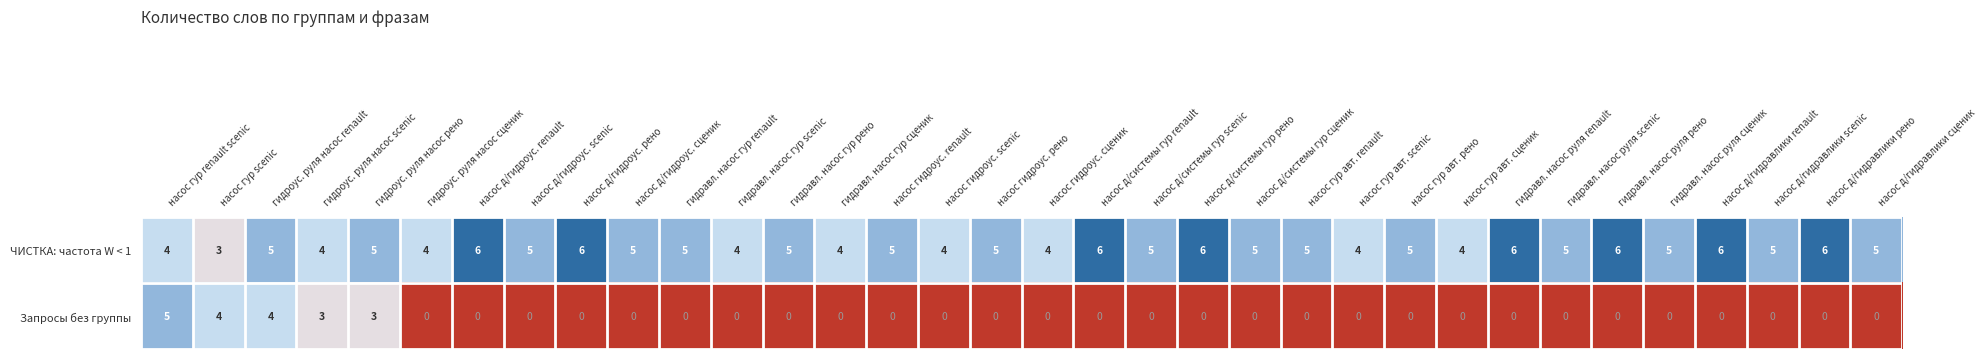

List the series in order of their peak value, highest first.

ЧИСТКА: частота W < 1, Запросы без группы